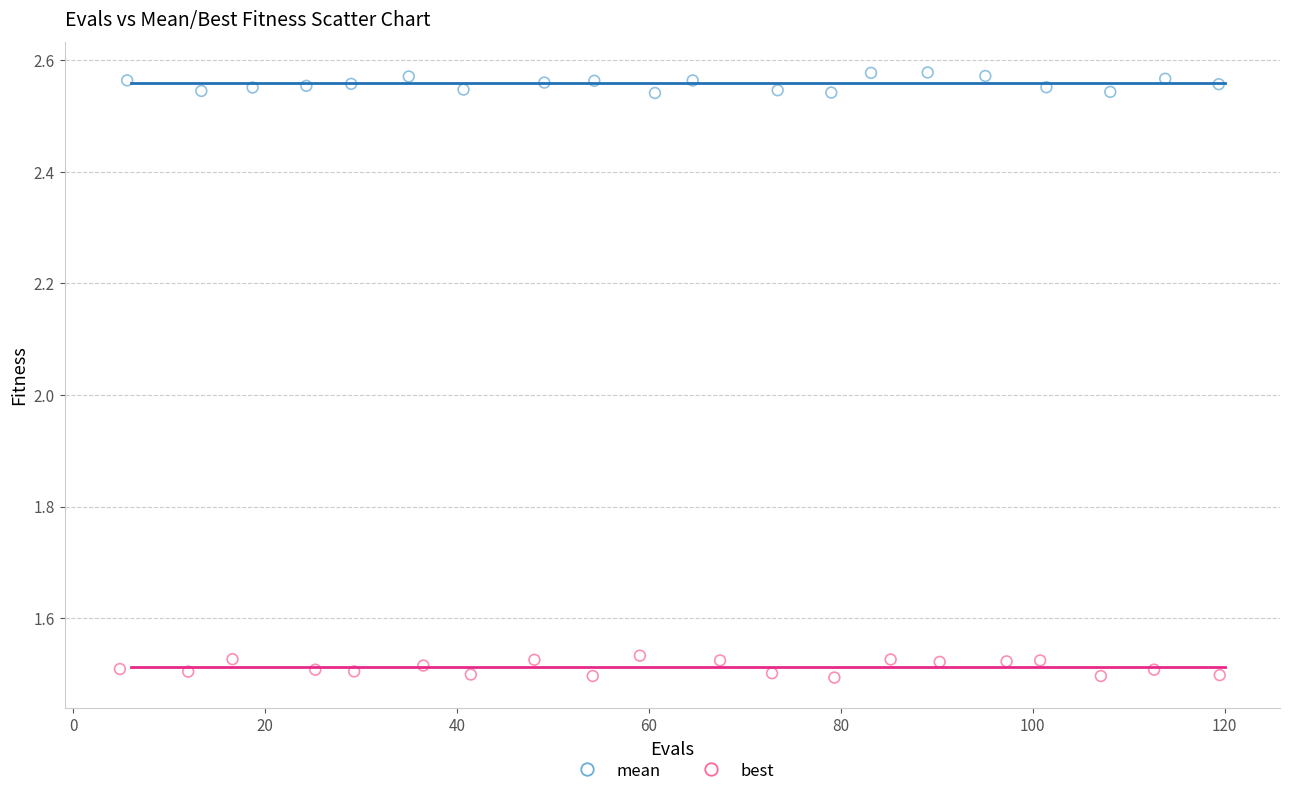

Which series reaches the maximum Y coordinate?

mean